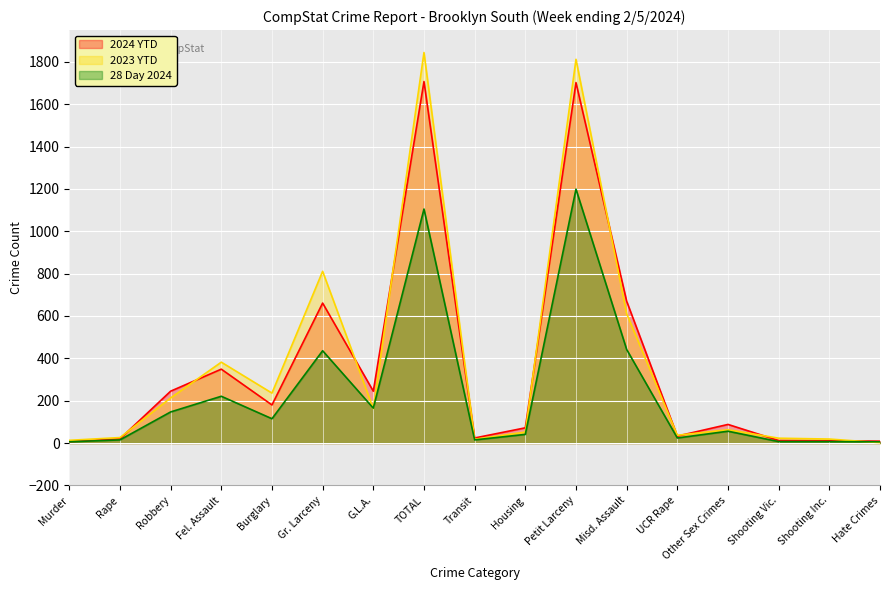

Between which two adjacent categories do 28 Day 2024 and 2023 YTD first intersect?

Gr. Larceny and G.L.A.